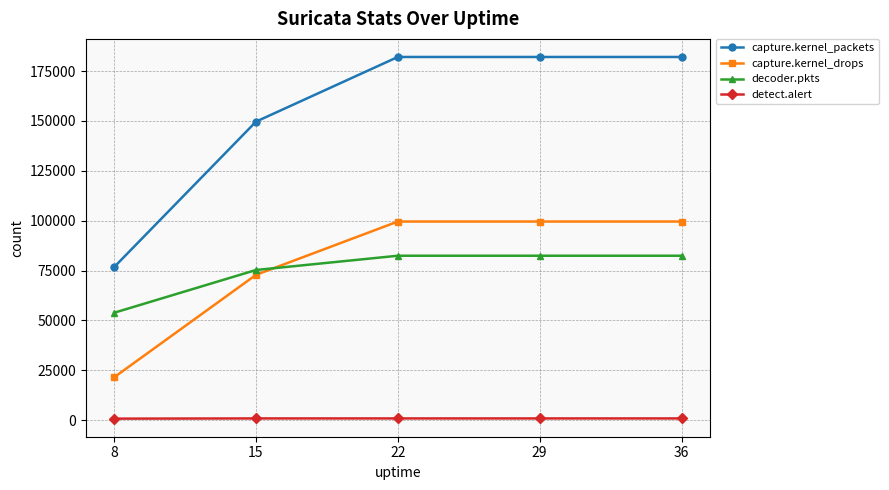

At how many categories does at least one series exceed 114619?

4